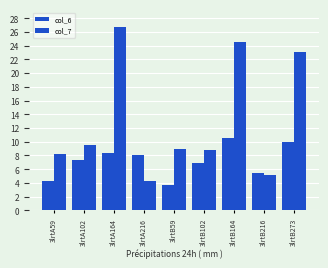

True or false: col_7 has a value of 8.8 at 3lrtB102.

True